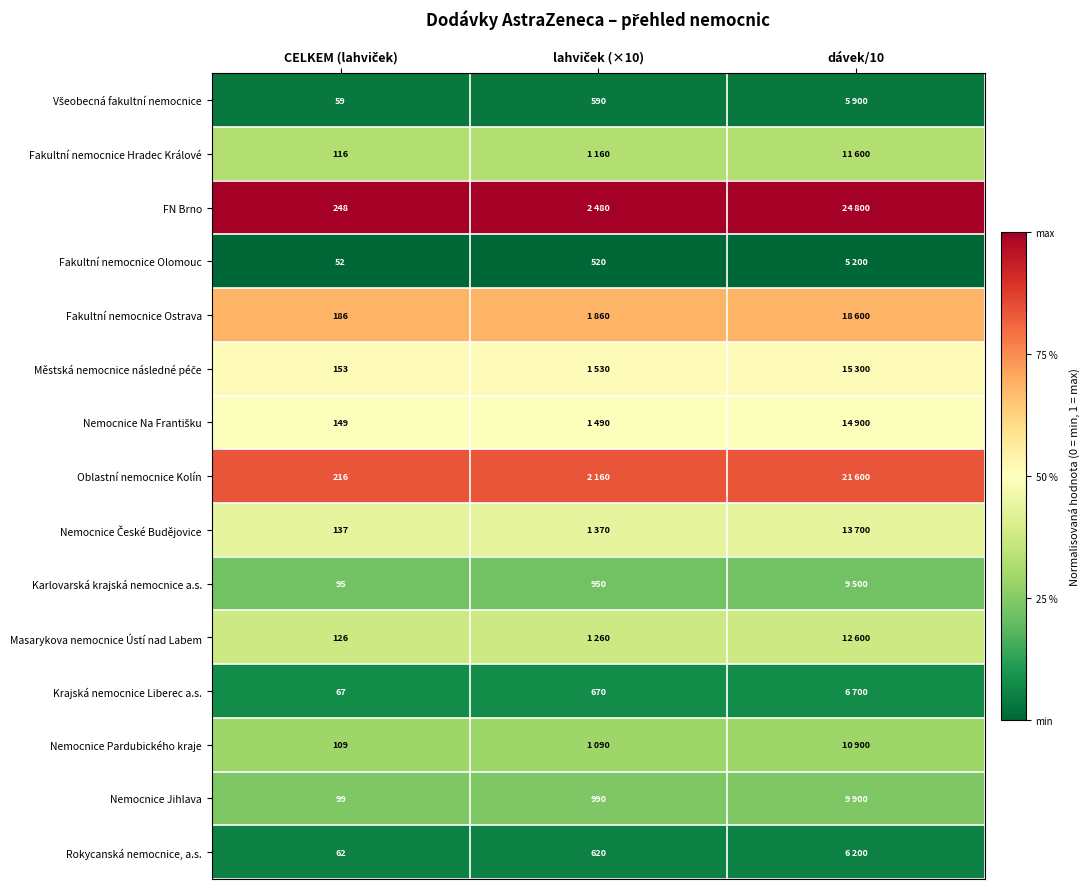

Is the value of Oblastní nemocnice Kolín at CELKEM (lahviček) greater than the value of Masarykova nemocnice Ústí nad Labem at CELKEM (lahviček)?

Yes